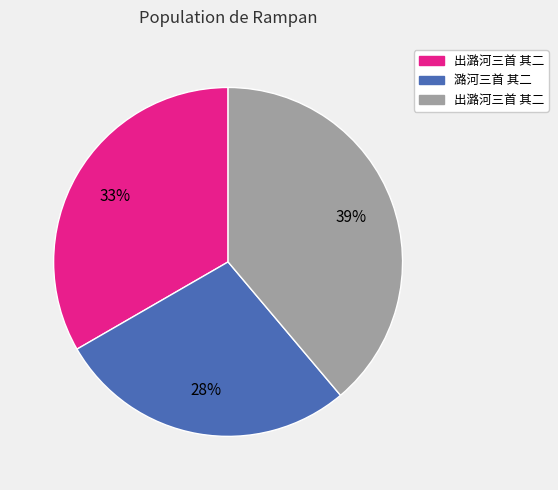

How many segments does this pie chart have?

3